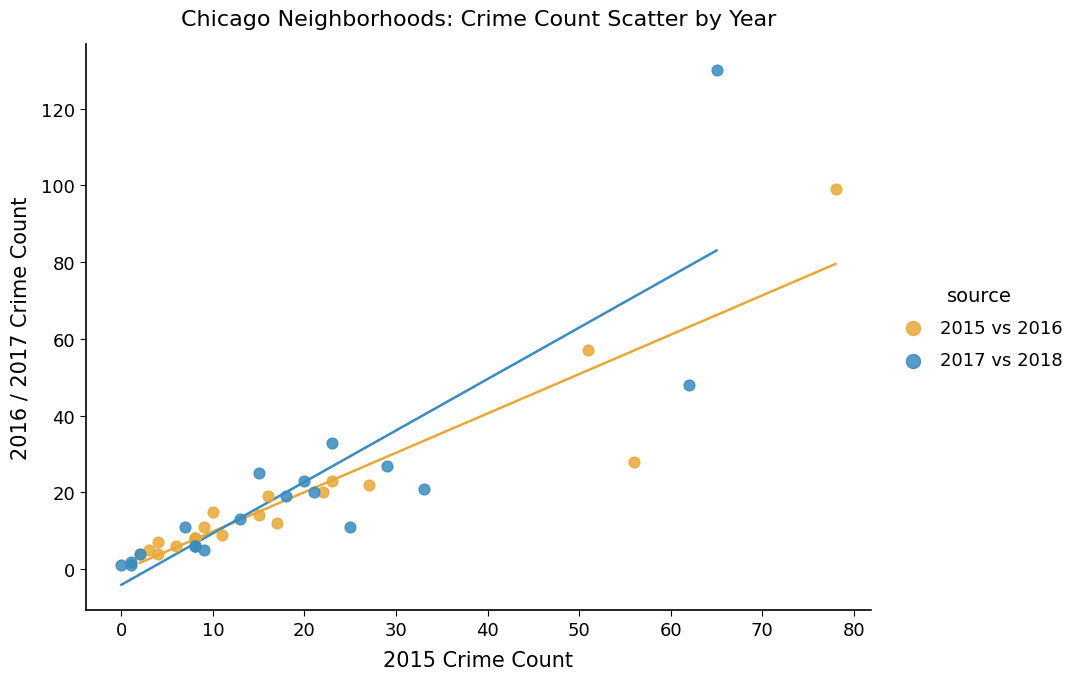

Which series contains the highest Y value?

2017 vs 2018